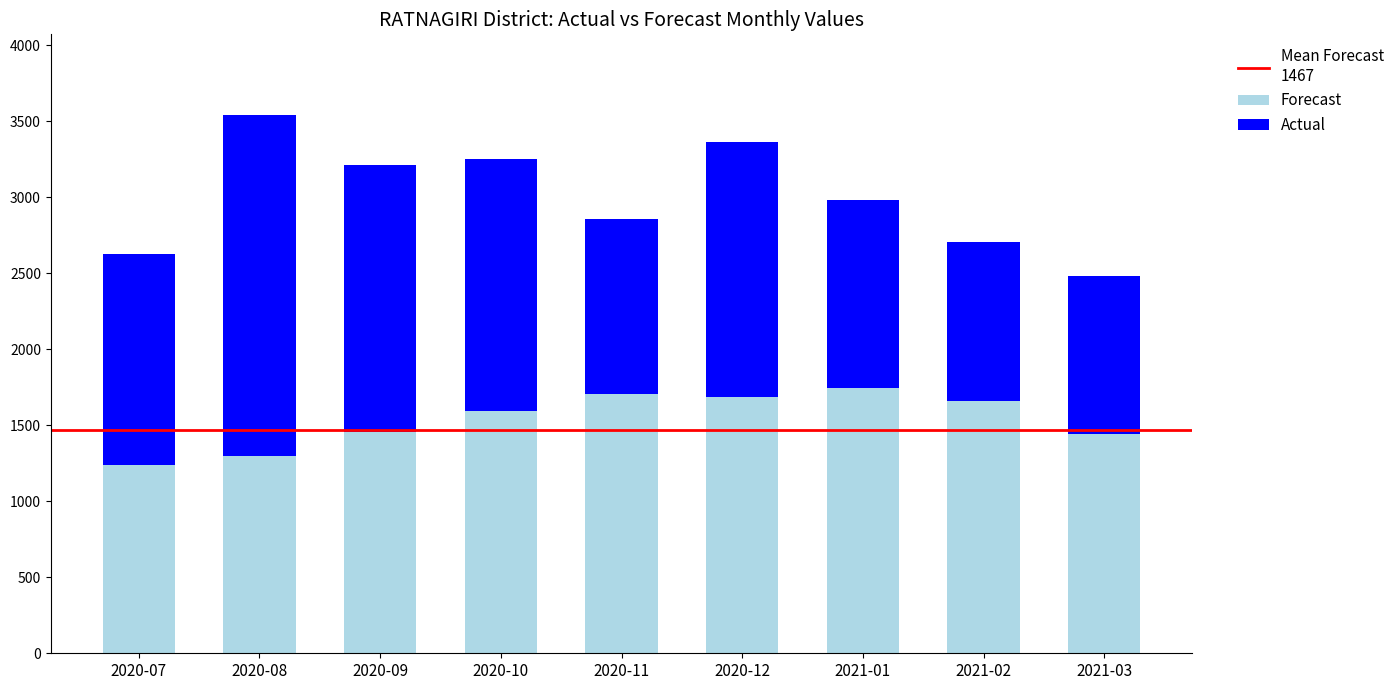

How many data points does each series have?

9